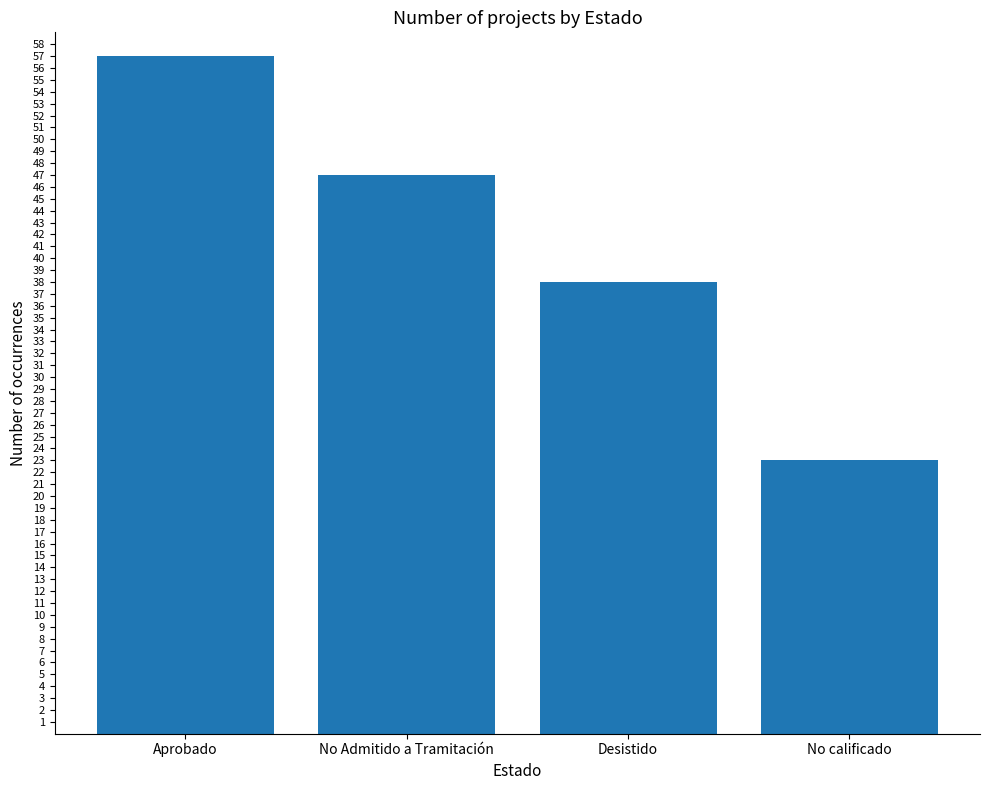

Reading left to right, transcribe all the data shown in this chart.

57	47	38	23